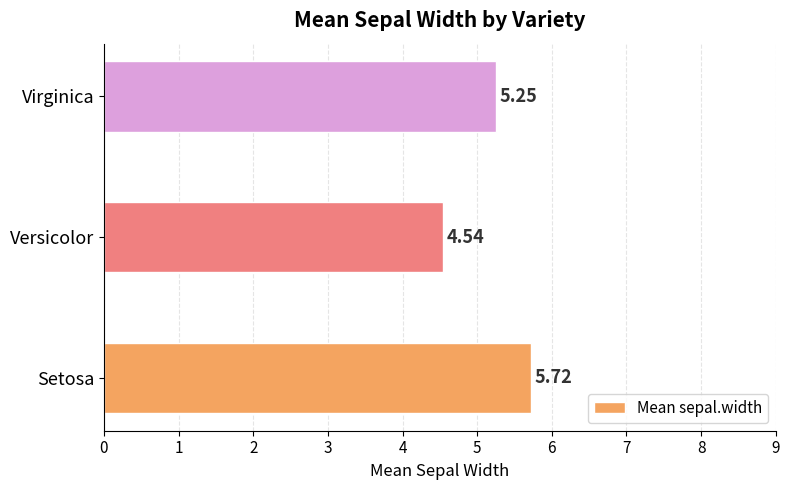

Which category has the lowest value across all series?

Versicolor